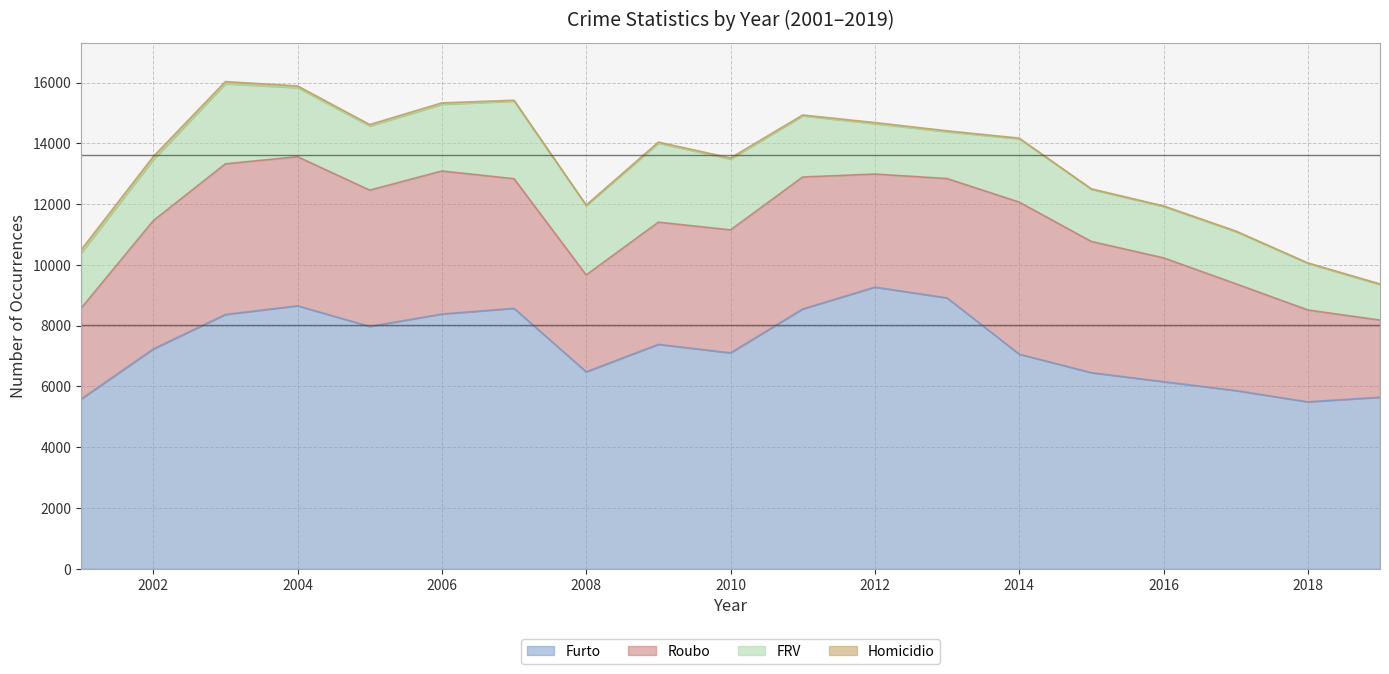

What is the highest value of the Roubo series?

5004